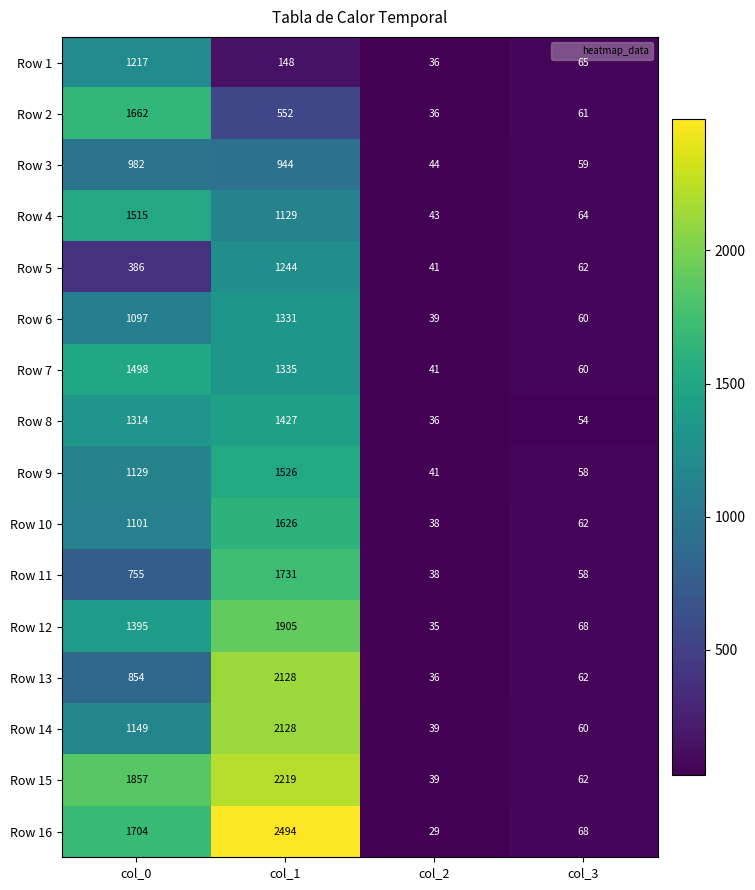

Count the number of data series in this chart.

16